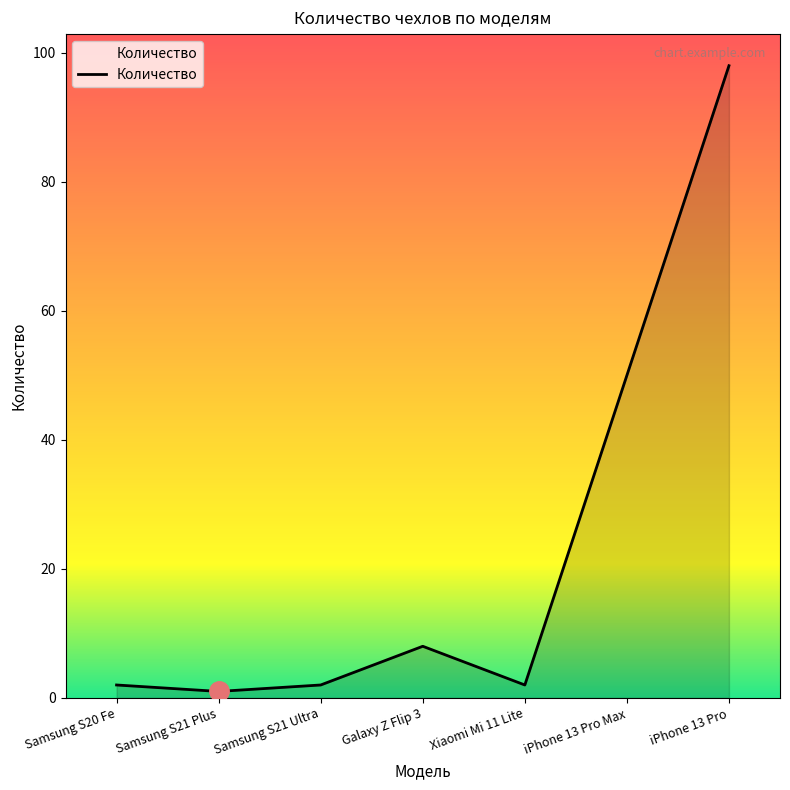

Does the chart display data point markers on the line(s)?

No